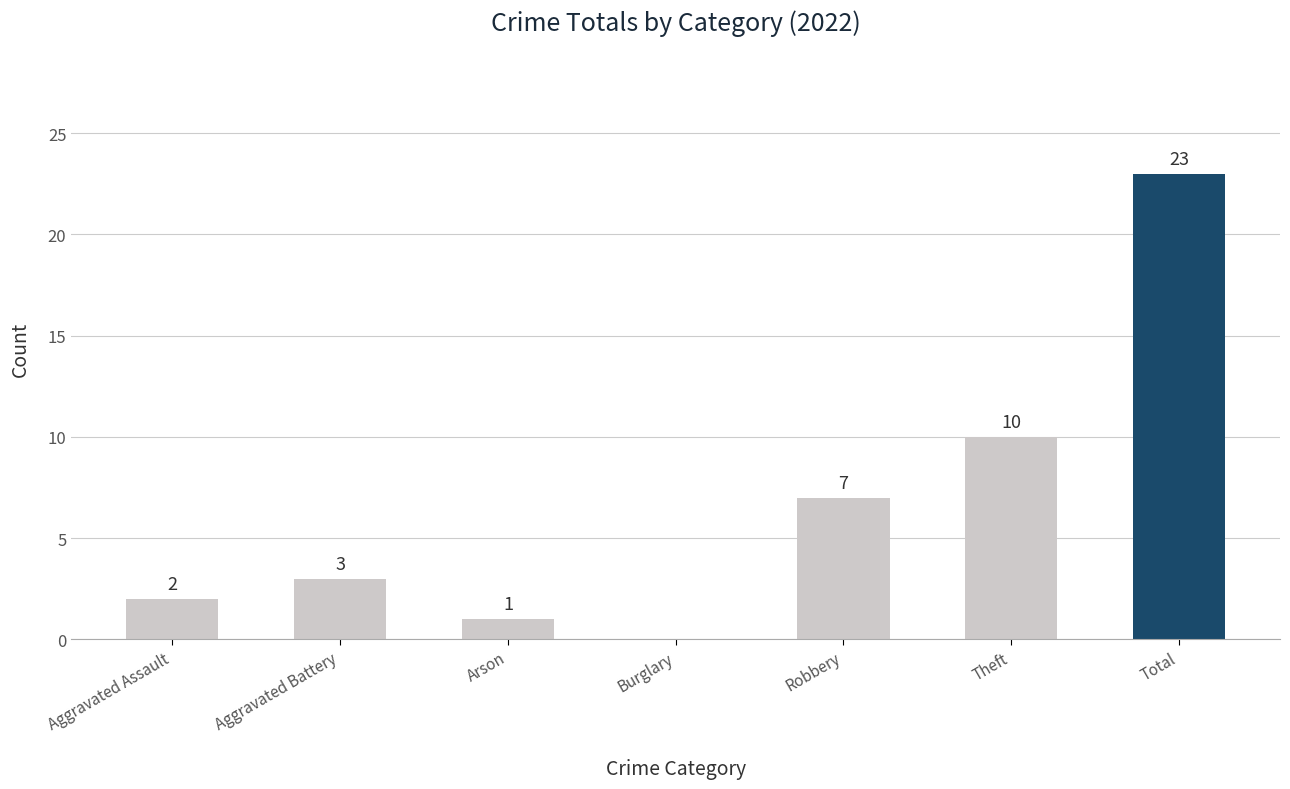

The value at Aggravated Battery is 5. True or false?

False